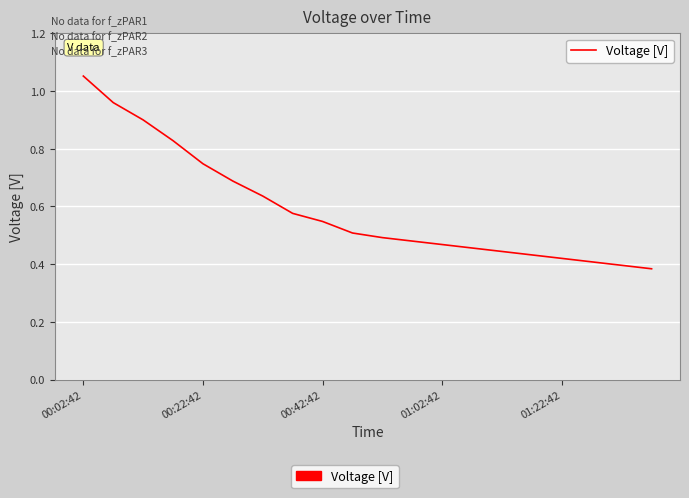

True or false: the data has more than 2 interior local peaks.

False